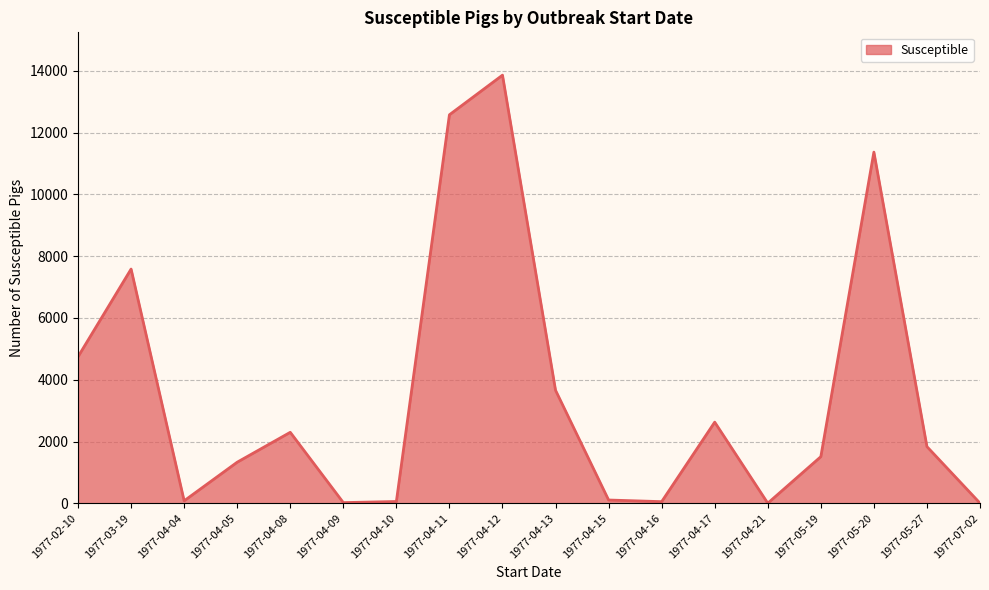

Does the chart display data point markers on the line(s)?

No